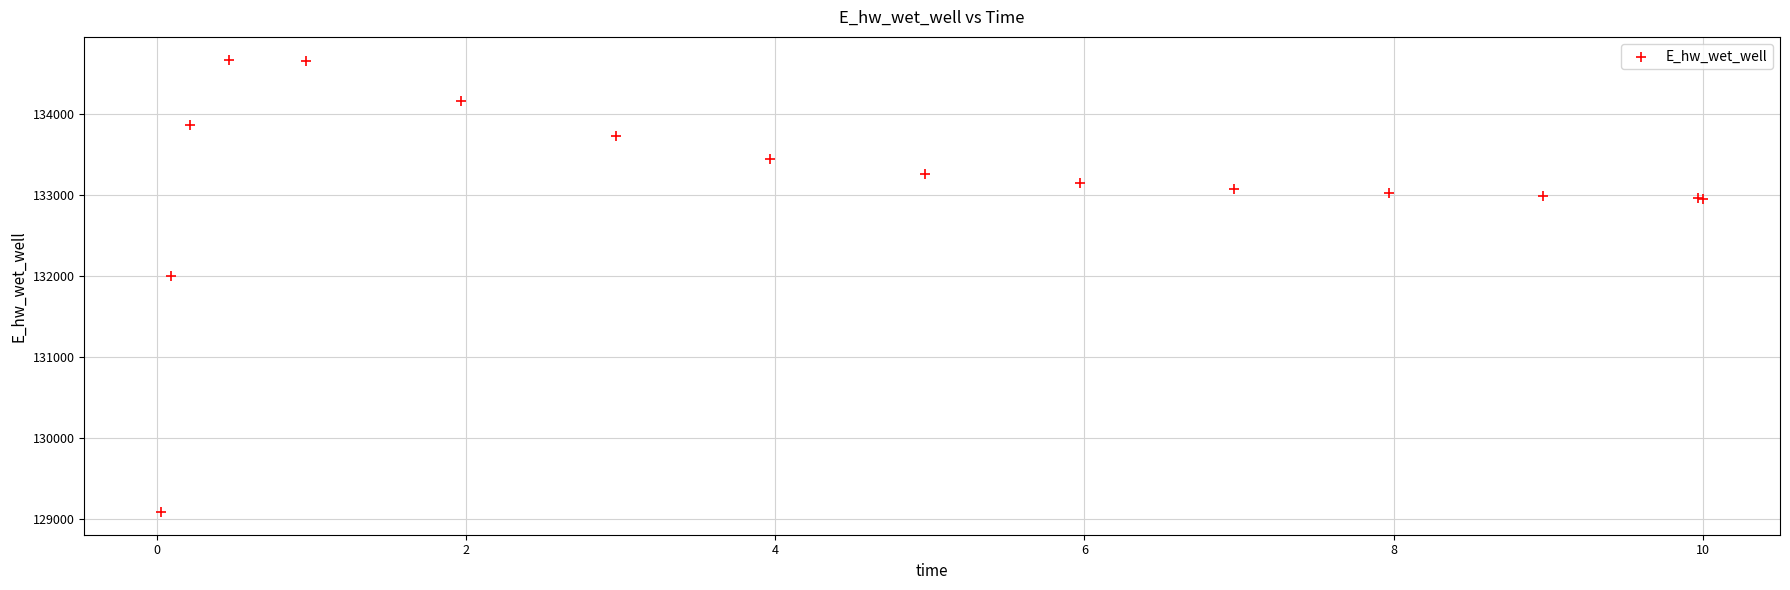

What Y value in the scatter plot is closest to 131875?

131996.8